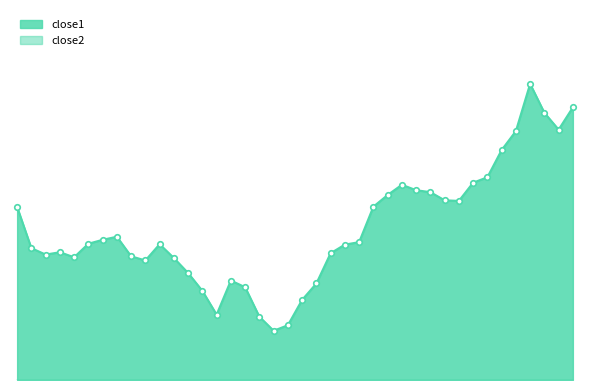

Reading right to left, transcribe all the data shown in this chart.

close1: 38.0	37.1	37.8	38.9	37.0	36.2	35.1	34.9	34.2	34.2	34.5	34.6	34.8	34.4	33.9	32.5	32.4	32.1	30.8	30.2	29.1	28.9	29.5	30.7	30.9	29.6	30.5	31.2	31.9	32.4	31.8	31.9	32.7	32.6	32.4	31.9	32.1	32.0	32.3	33.9
close2: 10.6	10.4	10.4	8.8	8.8	8.9	9.1	9.0	9.3	9.3	9.3	9.1	9.1	9.1	9.4	9.4	9.3	9.1	8.9	8.8	8.7	8.7	8.7	8.5	8.5	8.5	8.5	8.5	8.8	8.8	8.7	8.7	8.5	8.4	8.5	8.5	8.5	8.5	8.5	8.5